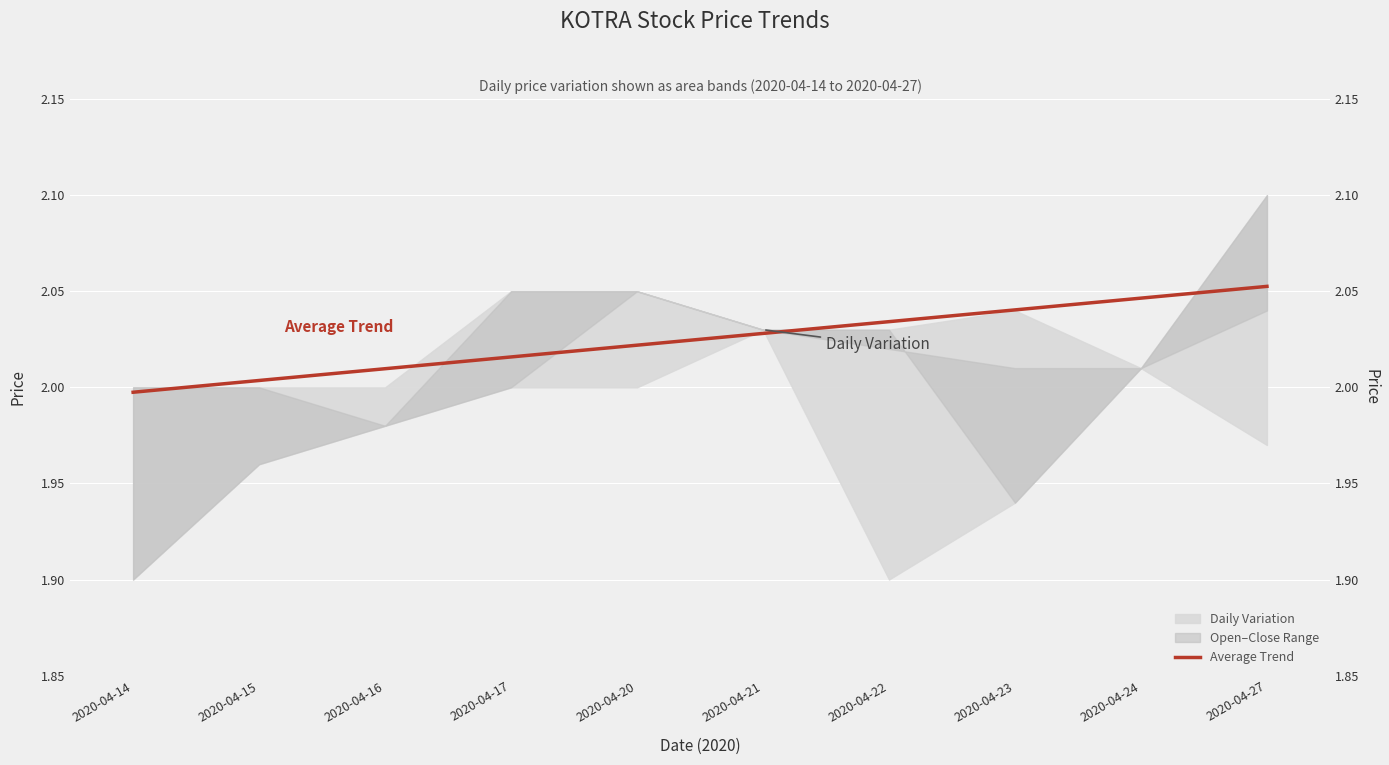

List the labels in order of value, smallest first.

2020-04-14, 2020-04-15, 2020-04-16, 2020-04-17, 2020-04-20, 2020-04-21, 2020-04-22, 2020-04-23, 2020-04-24, 2020-04-27